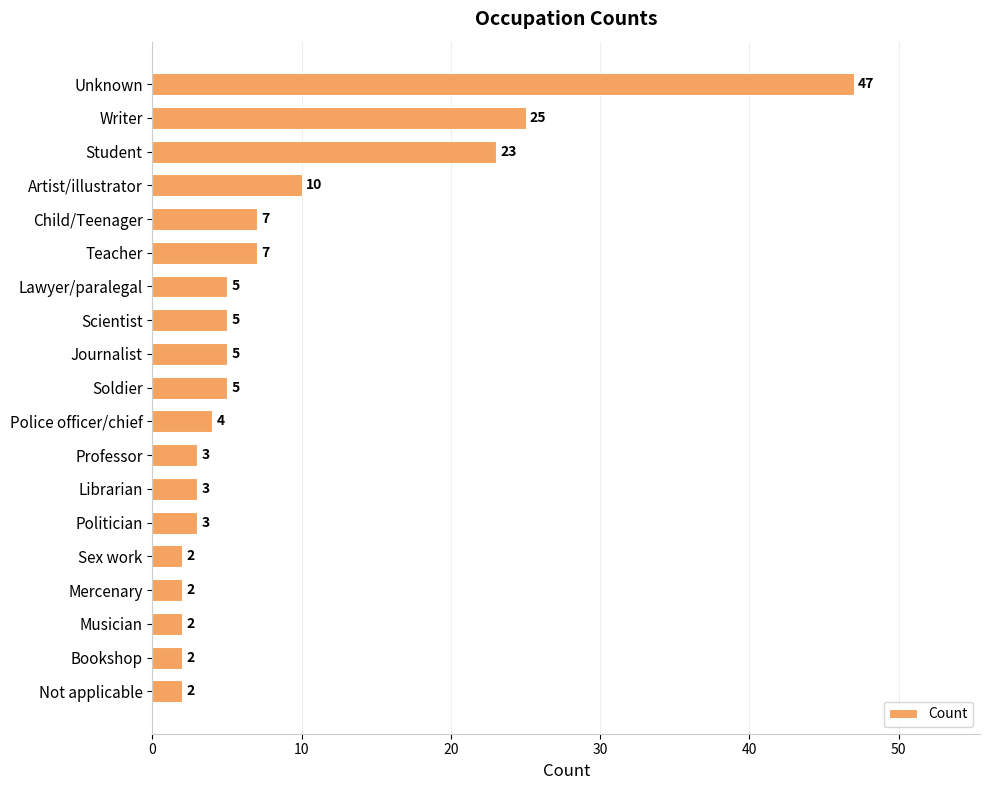

What is the label of the 7th bar from the top?

Lawyer/paralegal